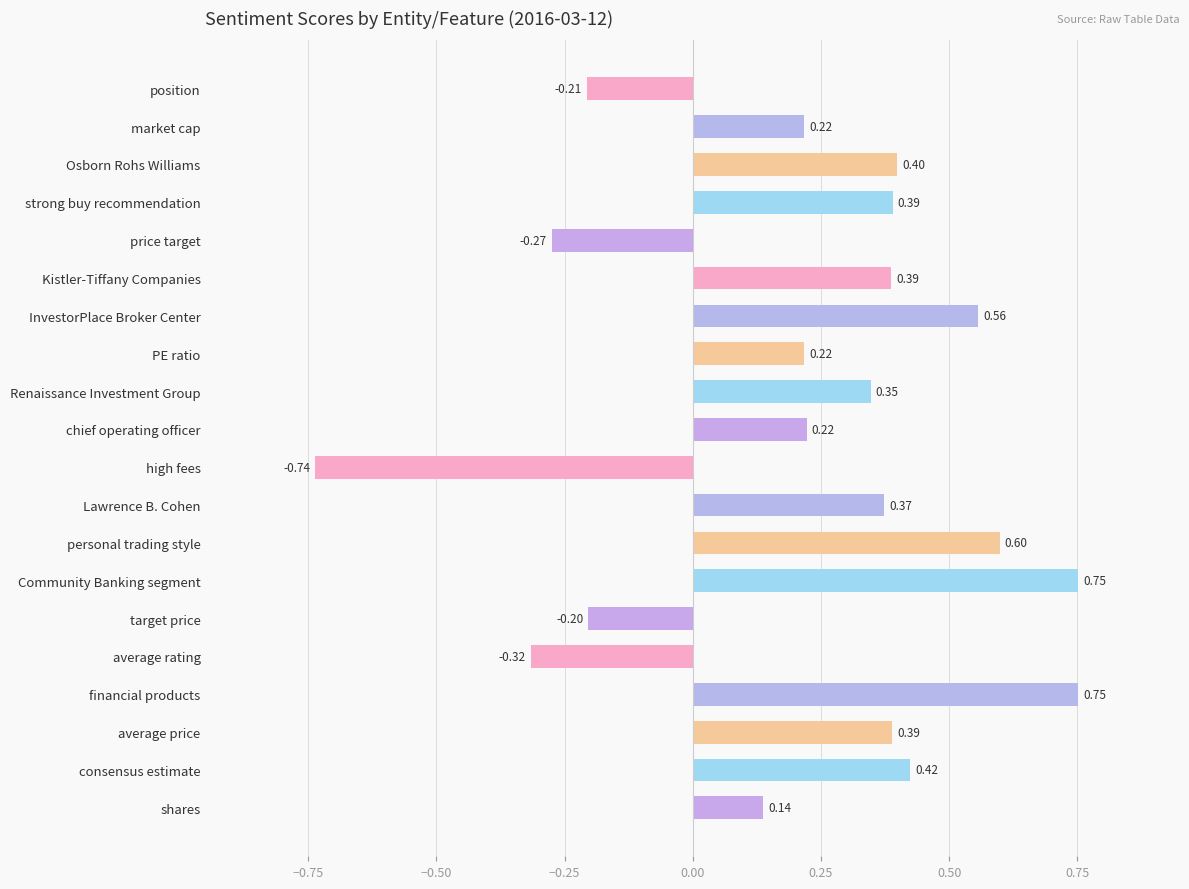

Which category has the lowest value across all series?

high fees